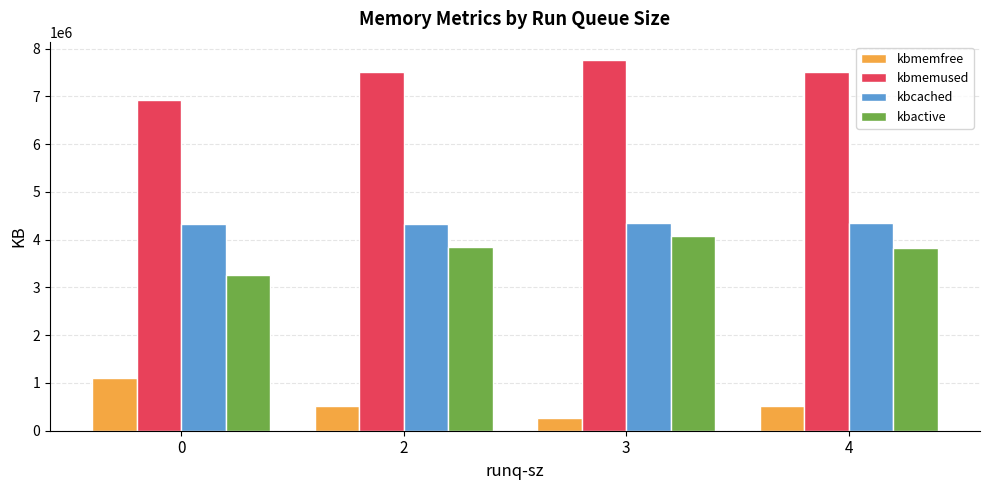

Are the bars horizontal?

No